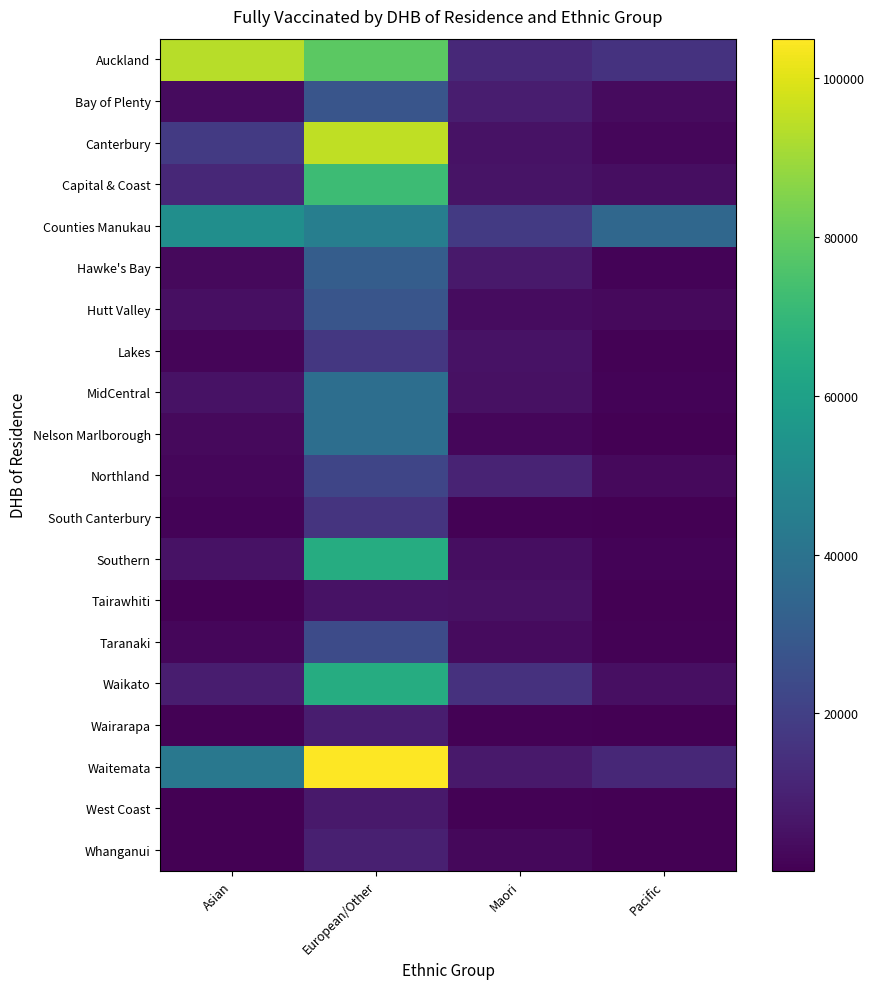

Reading left to right, transcribe all the data shown in this chart.

Auckland: Asian=93555	European/Other=78450	Maori=12300	Pacific=15600
Bay of Plenty: Asian=3200	European/Other=28000	Maori=8500	Pacific=3100
Canterbury: Asian=18000	European/Other=95000	Maori=5200	Pacific=2100
Capital & Coast: Asian=12000	European/Other=72000	Maori=5800	Pacific=4200
Counties Manukau: Asian=52000	European/Other=45000	Maori=18000	Pacific=35000
Hawke's Bay: Asian=2800	European/Other=31000	Maori=7200	Pacific=1200
Hutt Valley: Asian=4500	European/Other=28000	Maori=3500	Pacific=2800
Lakes: Asian=1800	European/Other=17000	Maori=5500	Pacific=900
MidCentral: Asian=5200	European/Other=38000	Maori=4800	Pacific=1100
Nelson Marlborough: Asian=2900	European/Other=38000	Maori=2200	Pacific=600
Northland: Asian=2100	European/Other=22000	Maori=10500	Pacific=2800
South Canterbury: Asian=1200	European/Other=16000	Maori=900	Pacific=300
Southern: Asian=5500	European/Other=65000	Maori=4200	Pacific=1200
Tairawhiti: Asian=600	European/Other=5500	Maori=4800	Pacific=400
Taranaki: Asian=2200	European/Other=24000	Maori=3200	Pacific=800
Waikato: Asian=8500	European/Other=65000	Maori=15000	Pacific=4500
Wairarapa: Asian=800	European/Other=8500	Maori=900	Pacific=300
Waitemata: Asian=42000	European/Other=105000	Maori=7500	Pacific=12000
West Coast: Asian=400	European/Other=7200	Maori=800	Pacific=200
Whanganui: Asian=600	European/Other=9500	Maori=2500	Pacific=600